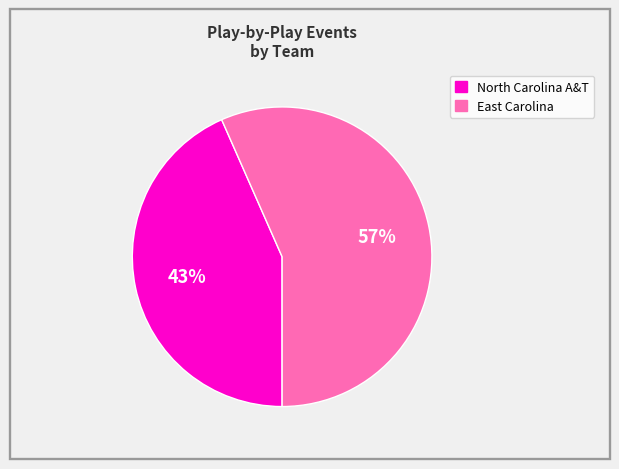

What percentage is the North Carolina A&T slice, to the nearest percent?

43%